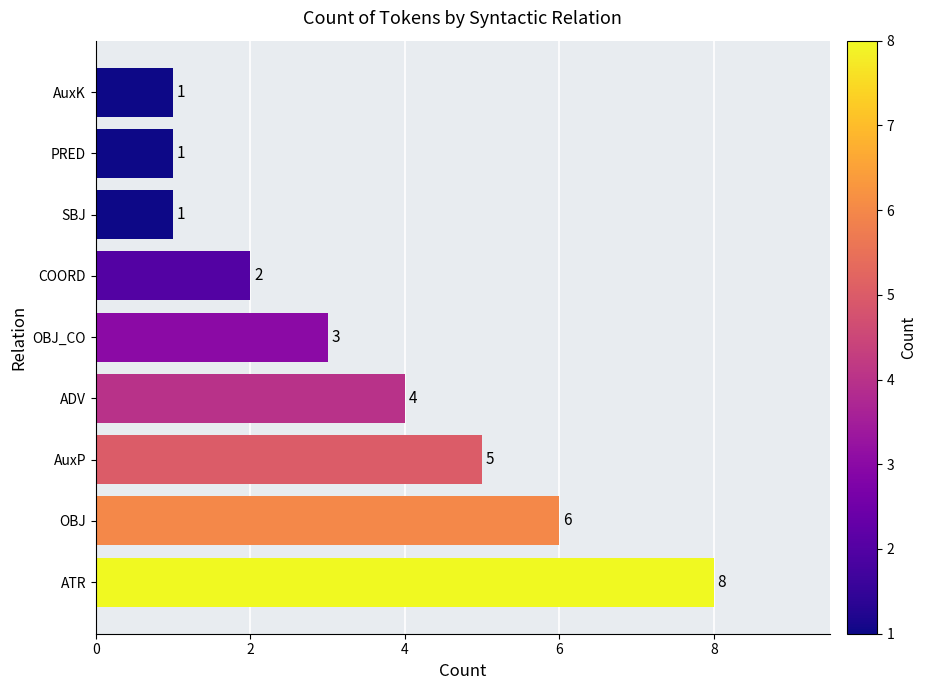

Reading top to bottom, list all the values displayed in this chart.

AuxK=1	PRED=1	SBJ=1	COORD=2	OBJ_CO=3	ADV=4	AuxP=5	OBJ=6	ATR=8